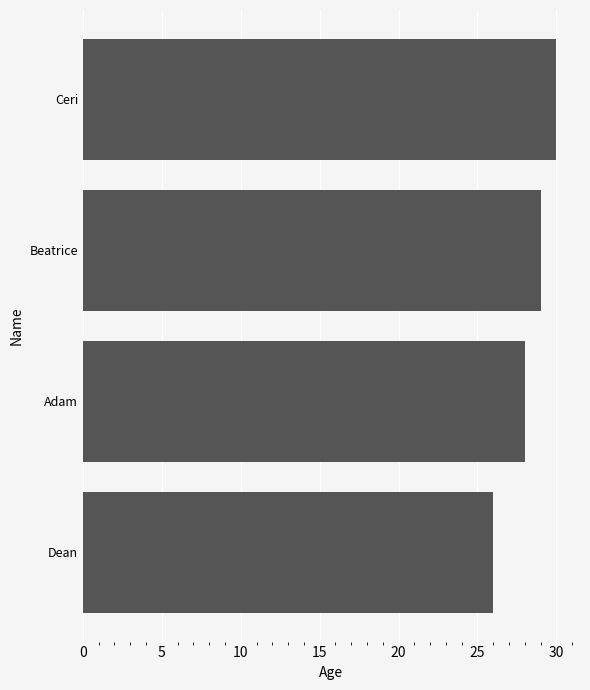

What is the value of the 1st bar from the top?

30